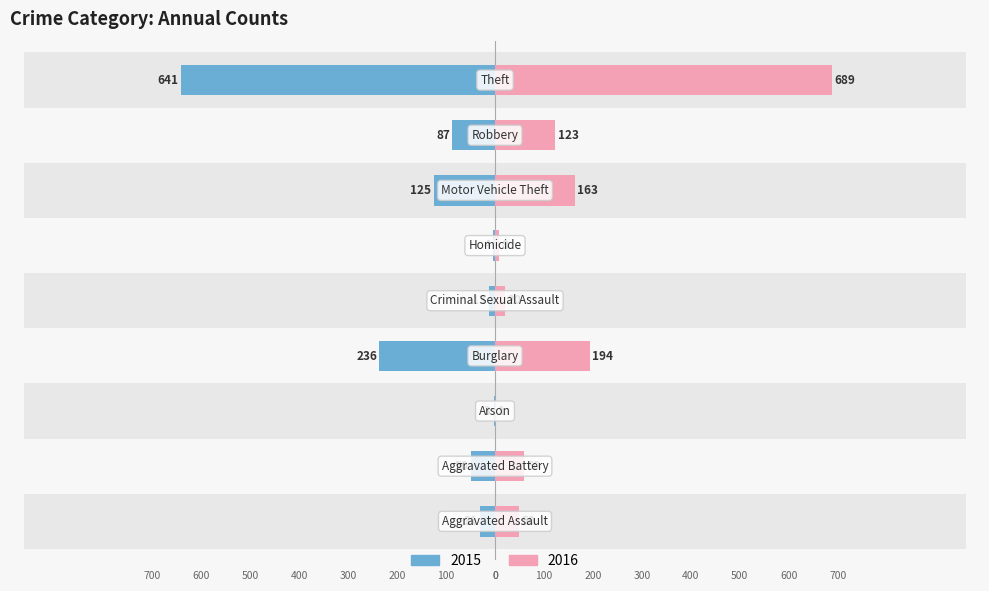

What is the greatest value displayed?

689